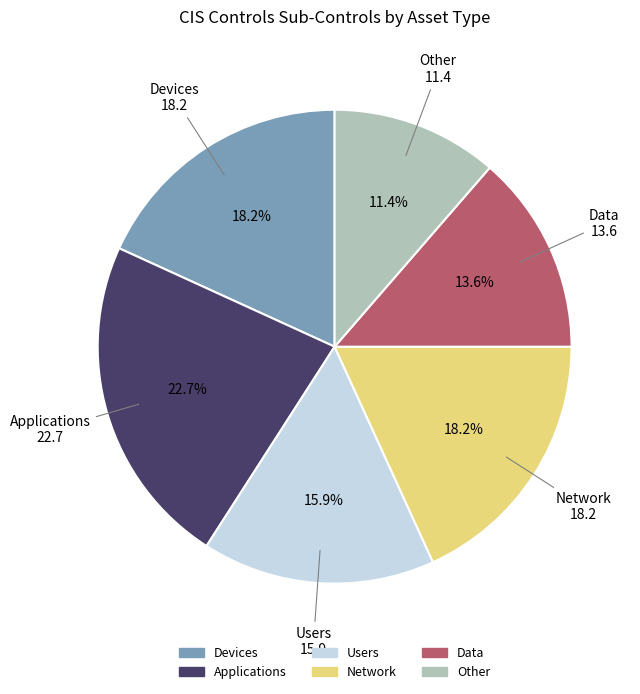

Is the sum of Applications and Devices greater than half?

No